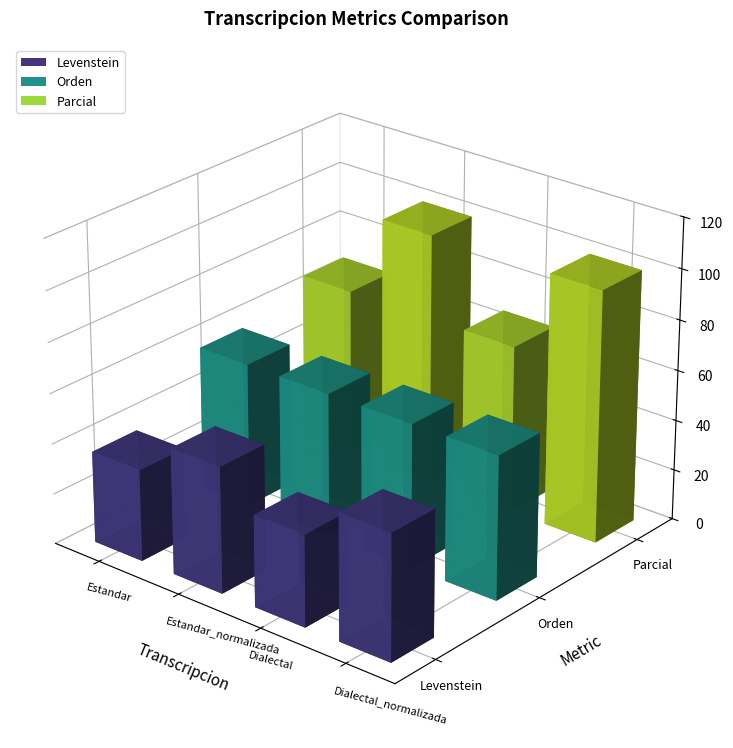

What is the difference between the maximum and minimum values in the Levenstein series?

13.6